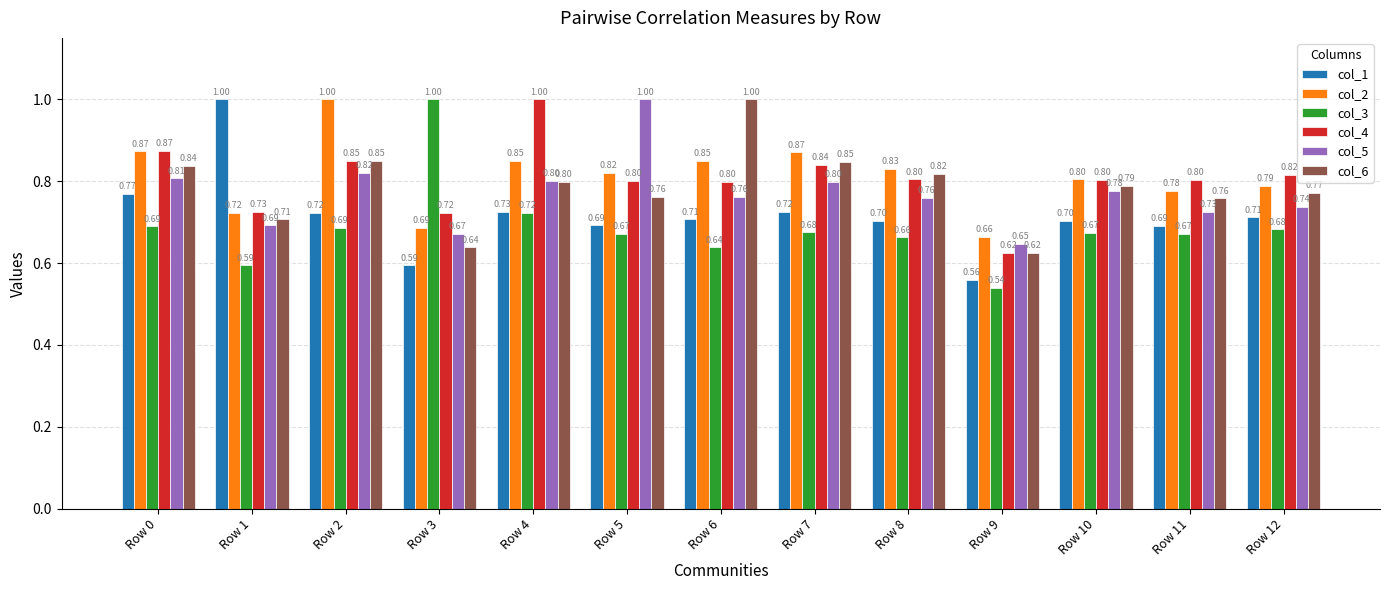

What is the greatest value displayed?

1.0